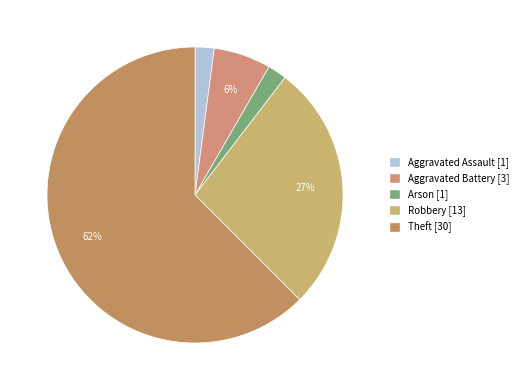

How many segments does this pie chart have?

5